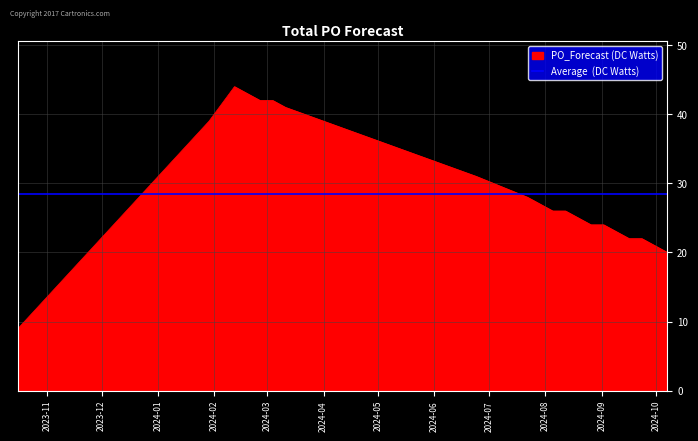

What is the maximum value for PO_Forecast (DC Watts)?

44